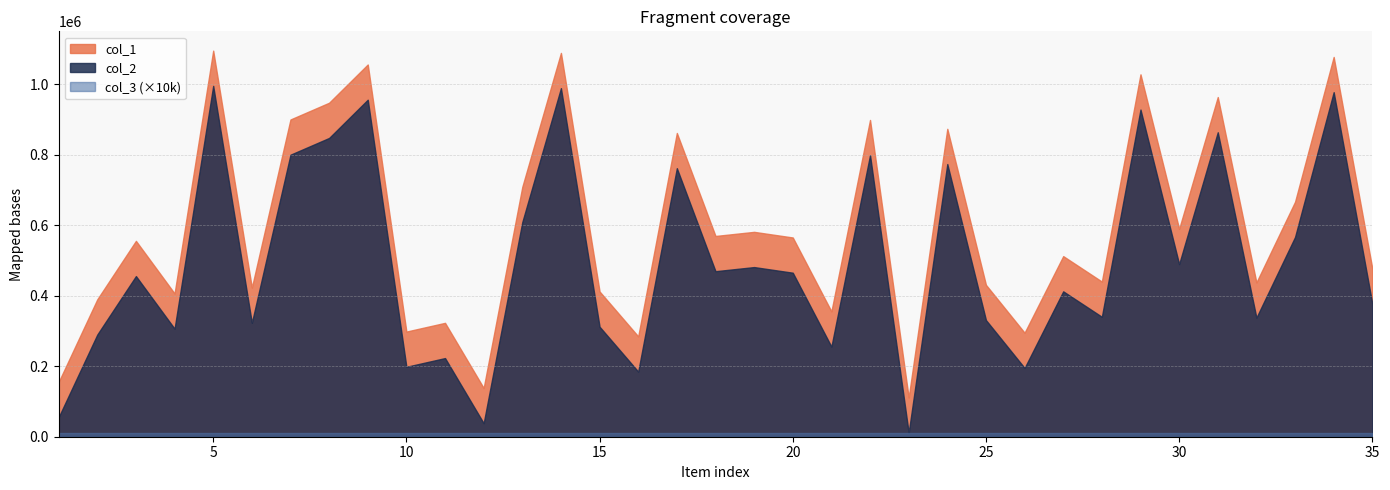

What is the total value across all series at 29?

1957483